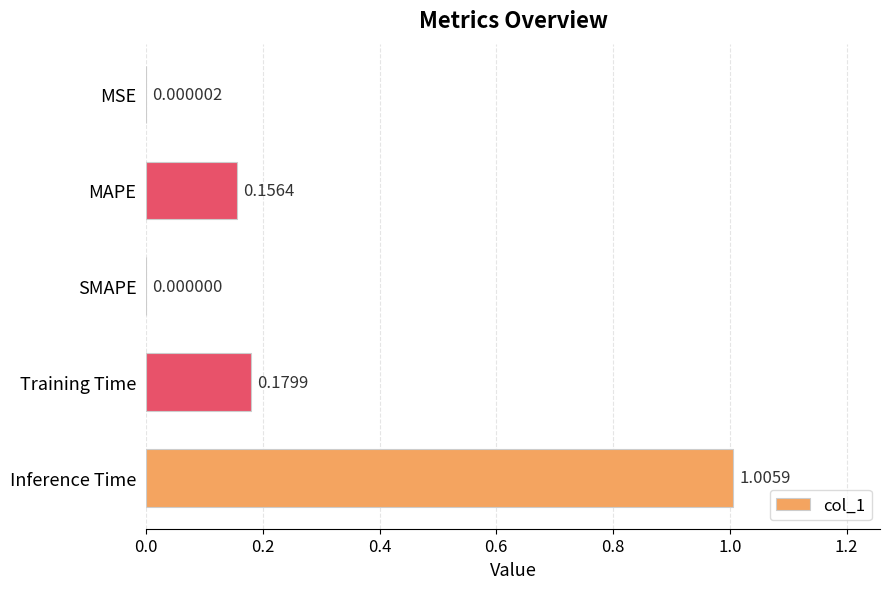

What is the sum of the values at Training Time and MAPE?

0.3